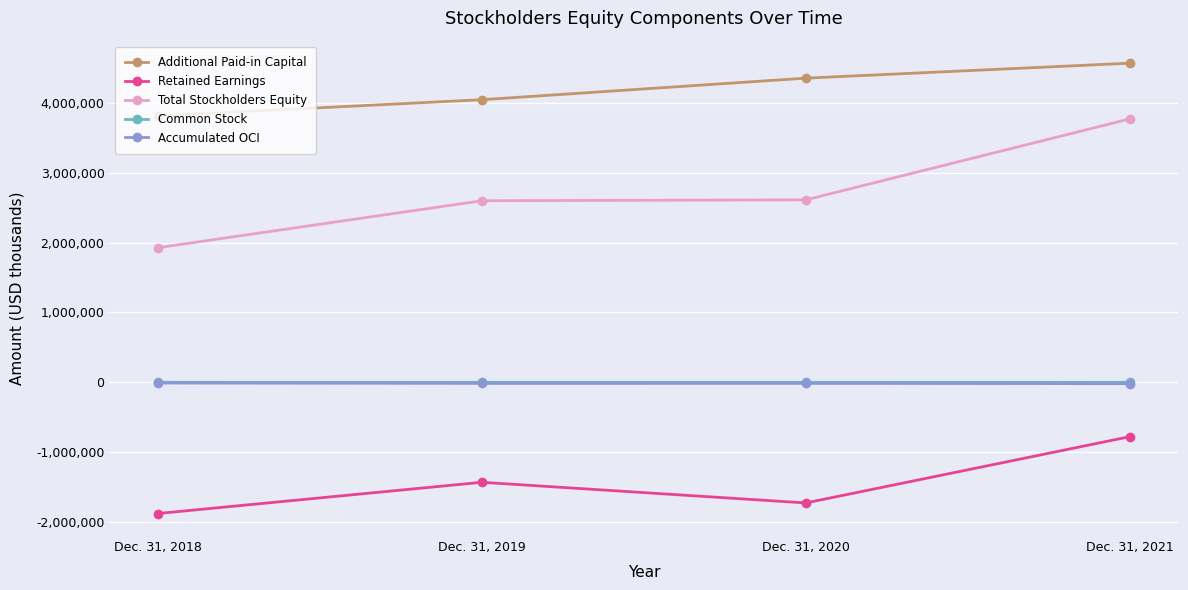

What are all the series names shown in the legend?

Additional Paid-in Capital, Retained Earnings, Total Stockholders Equity, Common Stock, Accumulated OCI